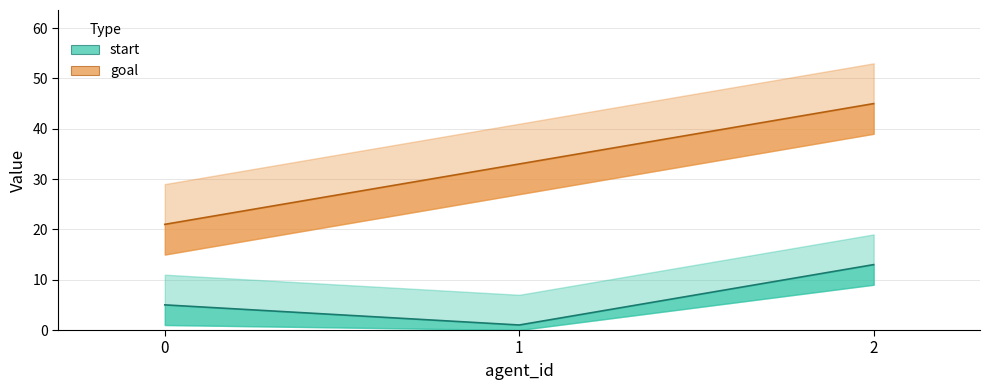

The value of goal at 1 is 58. True or false?

False